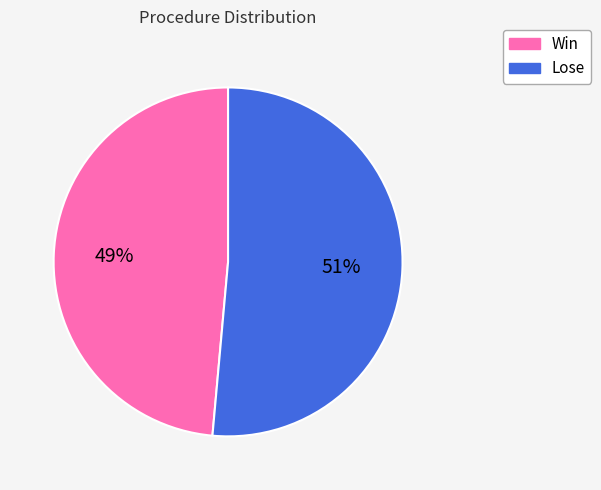

Do Win and Lose together represent more than half of the pie?

Yes